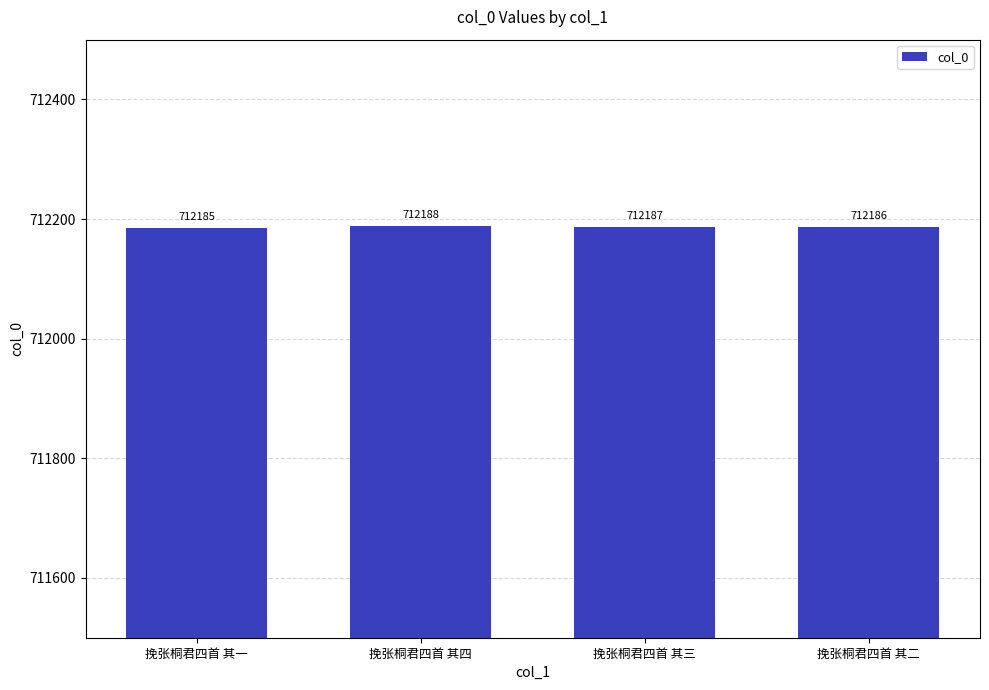

The value at 挽张桐君四首 其一 is 932501. True or false?

False